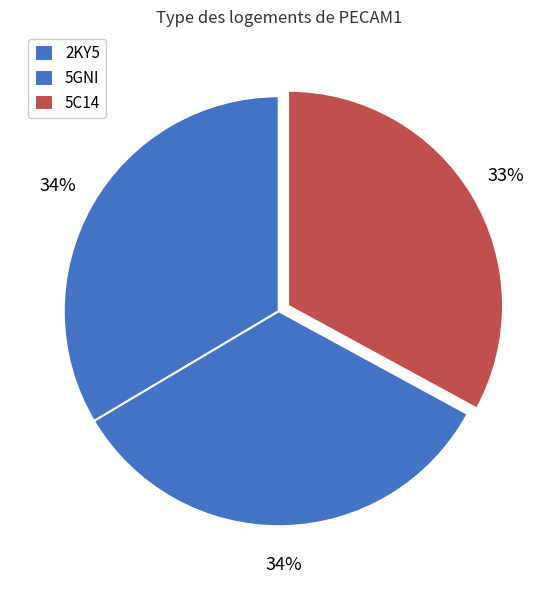

What portion of the pie excludes 5C14?

67.1%